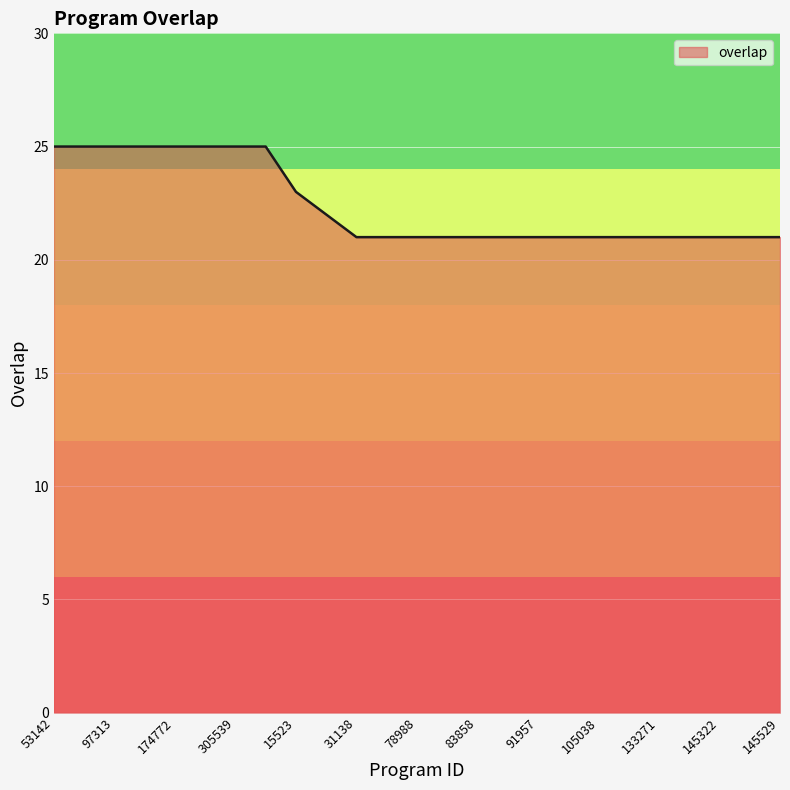

What is the difference between the second highest and second lowest values?

4